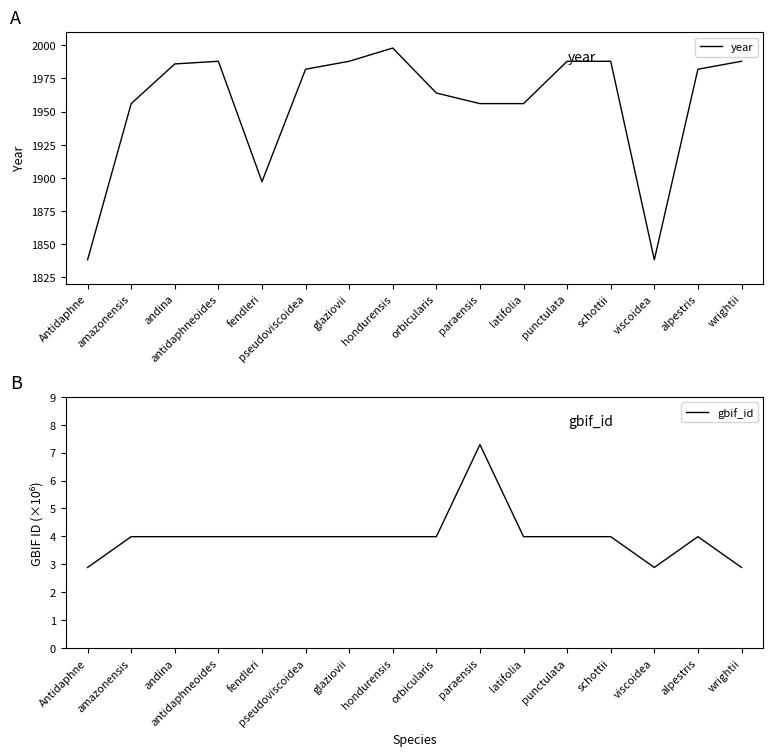

Rank the series by their average value, from highest to lowest.

year, gbif_id